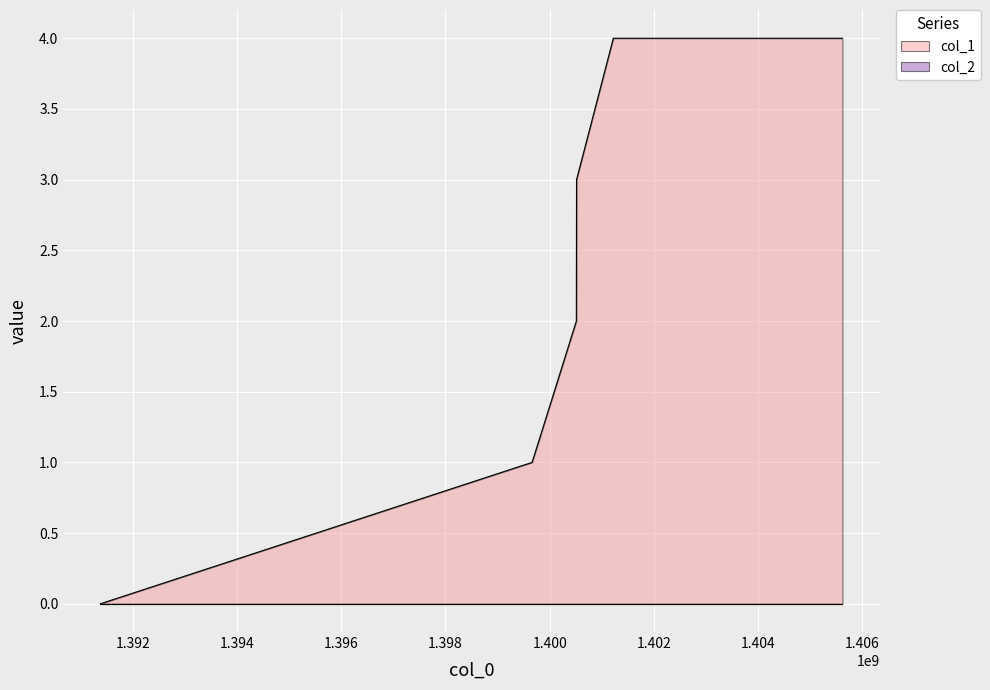

How many values are below 3?

3